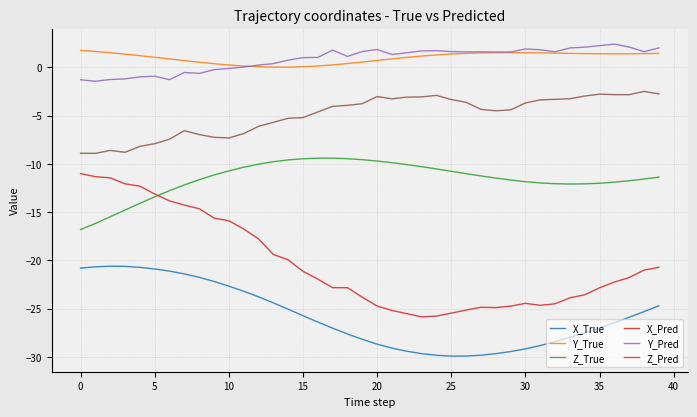

What is the minimum value for Z_True?

-16.8